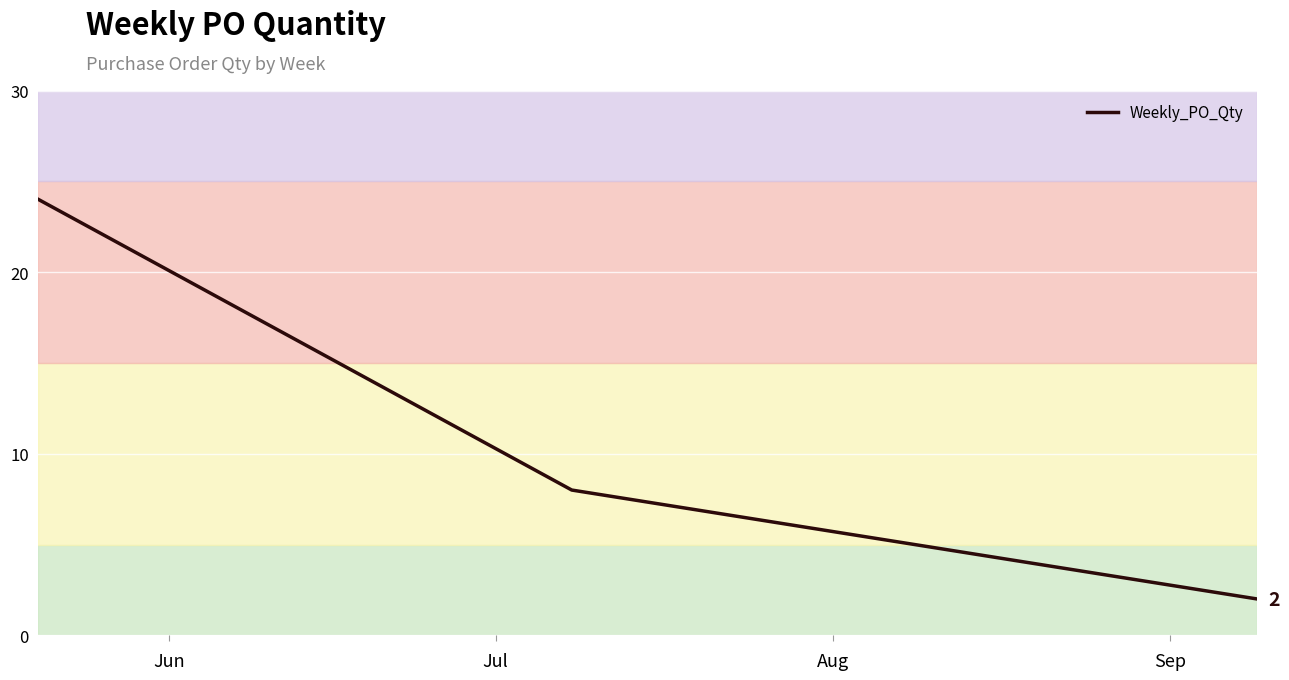

What is the maximum value shown in the chart?

24